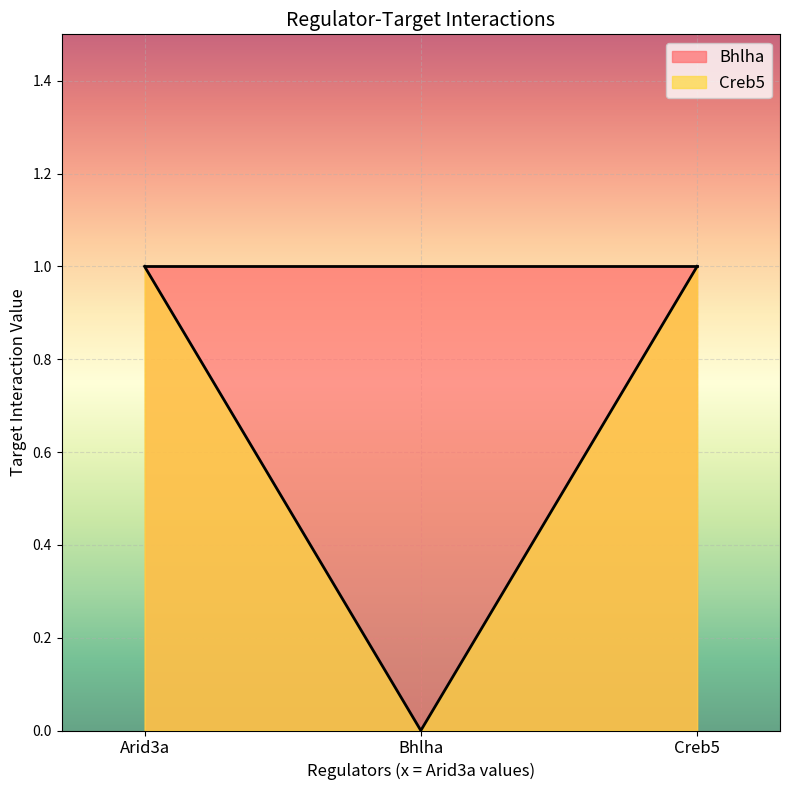

What position from the left is Creb5?

3